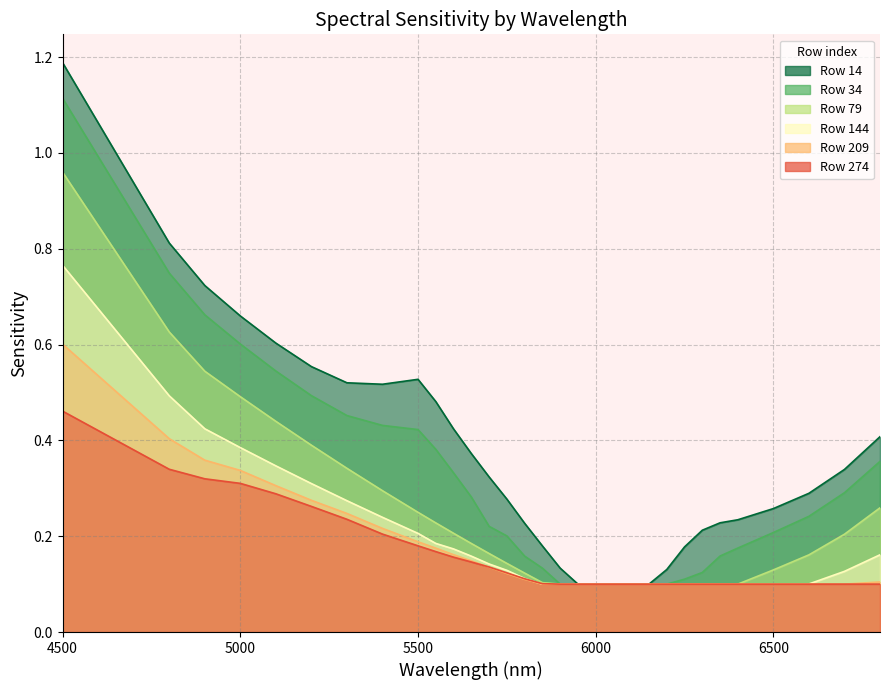

What are all the series names shown in the legend?

14, 34, 79, 144, 209, 274